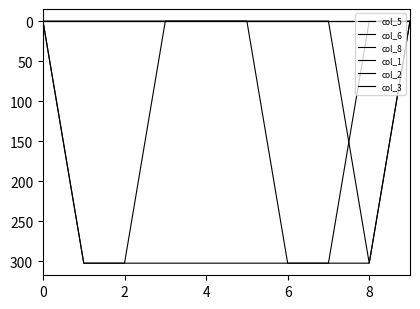

Is this an area chart (filled region under the line)?

No